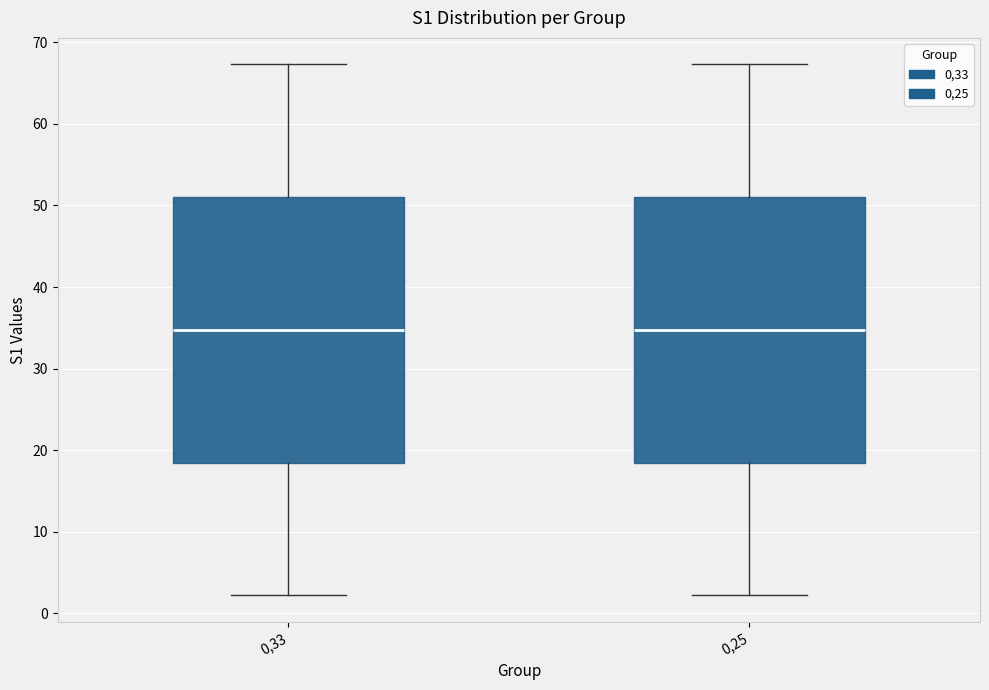

Reading left to right, transcribe this box plot: for each box, give where its median line is, the range the box spans, and where its two whiskers end, as read against the y-axis. The values are not printed on the chart, so give them approximately, as read against the axis.

0,33: median 35, box 18 to 51, whiskers 2 to 67
0,25: median 35, box 18 to 51, whiskers 2 to 67